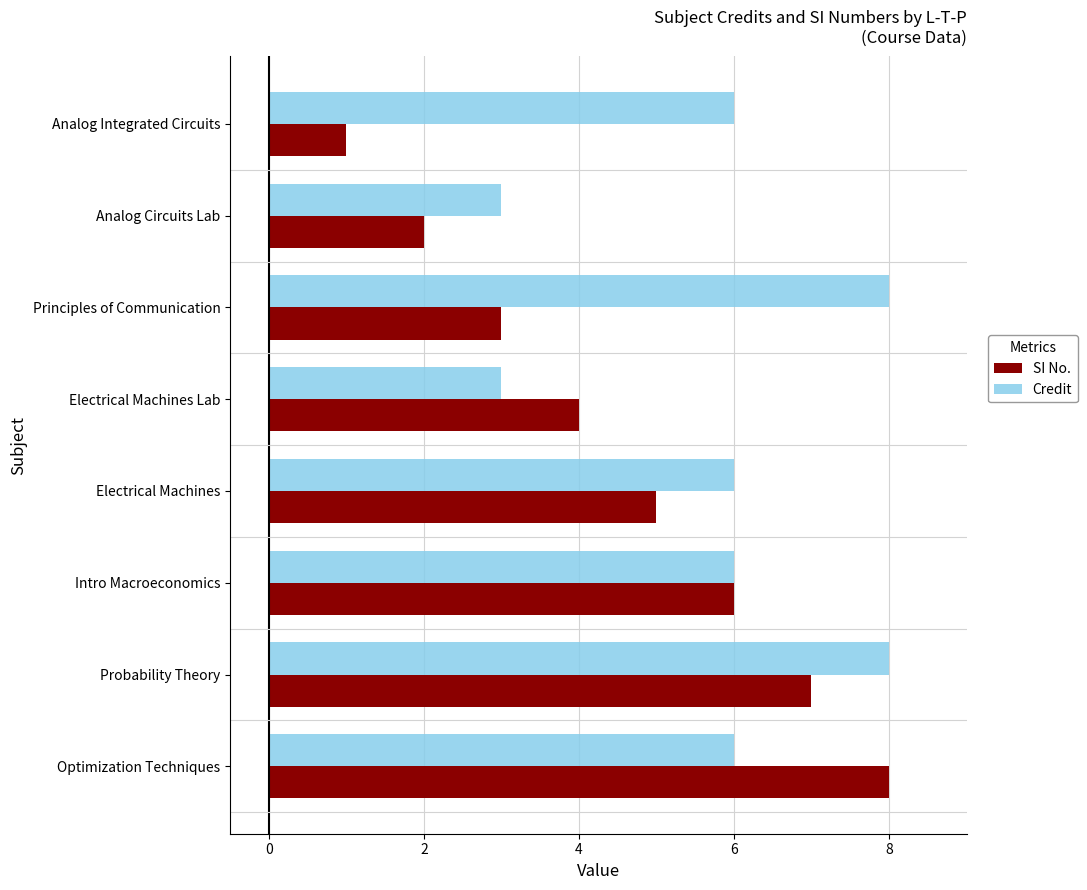

At which category is the sum across all series the highest?

Probability Theory